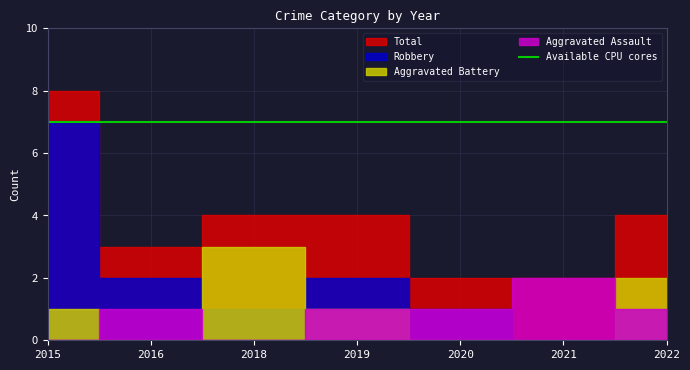

Reading left to right, list all the values displayed in this chart.

Aggravated Assault: 0	1	0	1	1	2	1
Aggravated Battery: 1	0	3	1	0	0	2
Robbery: 7	2	1	2	1	0	1
Total: 8	3	4	4	2	2	4